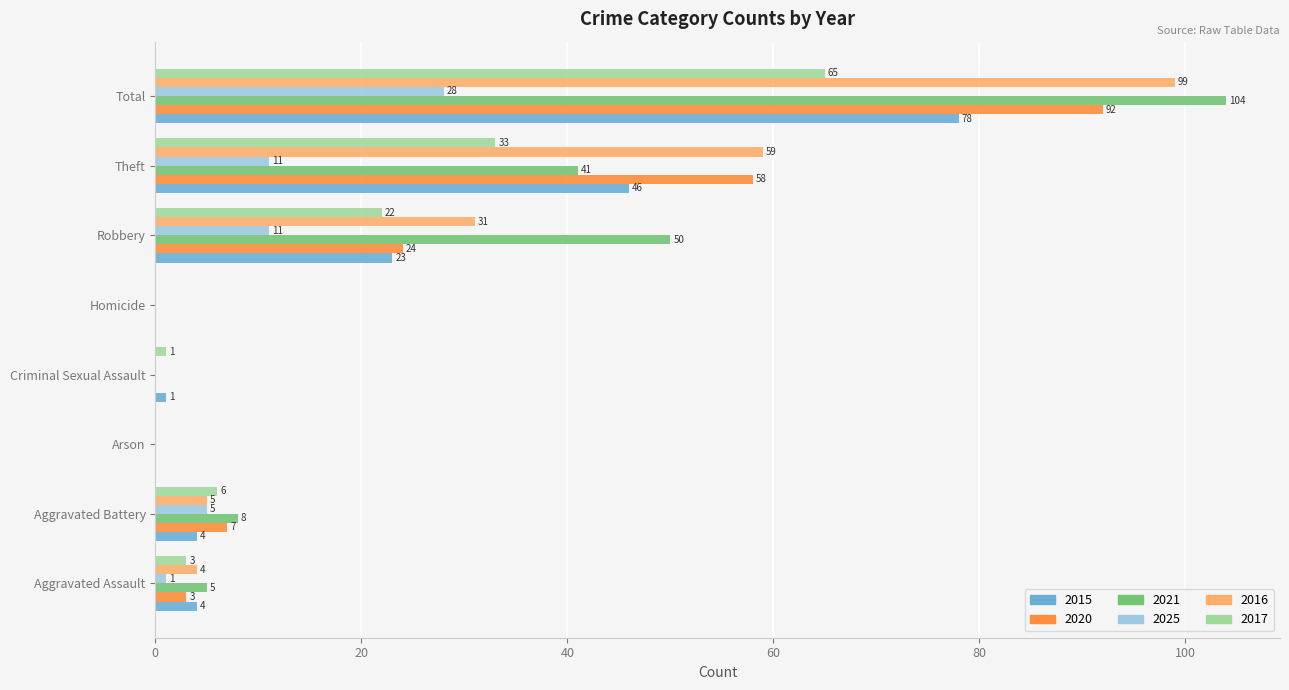

What is the maximum value for 2015?

78